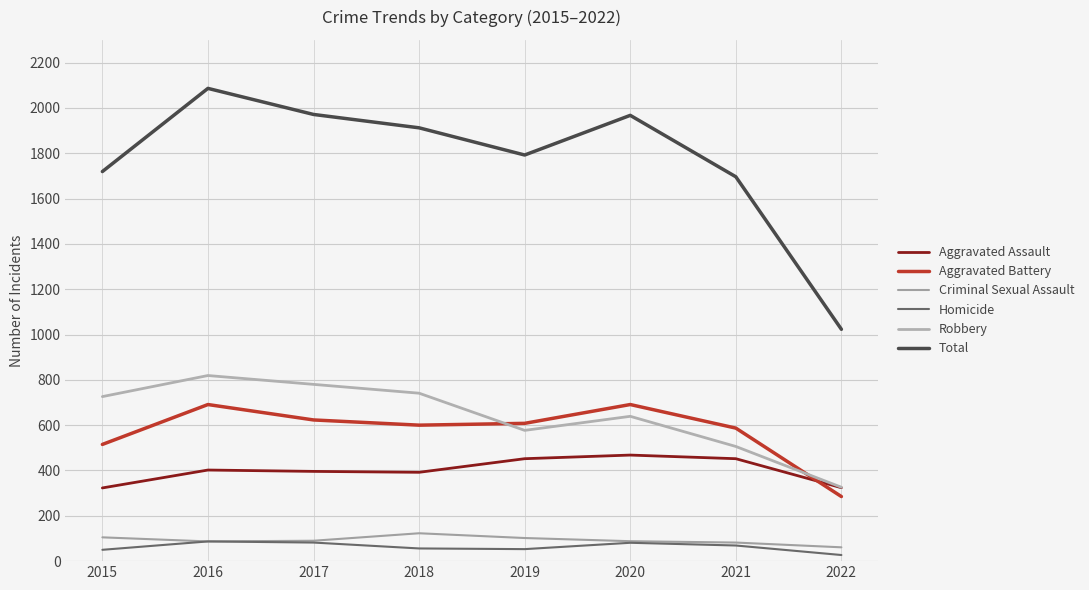

What is the spread (max minus min) of values at 2018?

1856